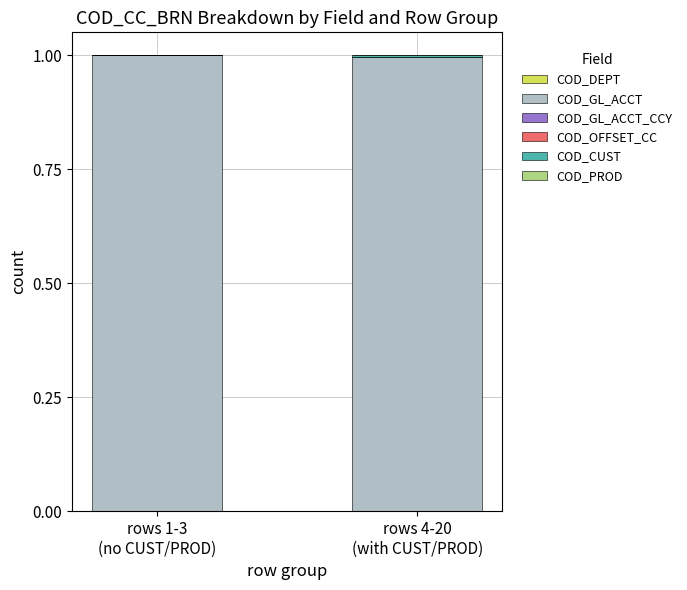

What is the sum of all COD_GL_ACCT values?

2.0